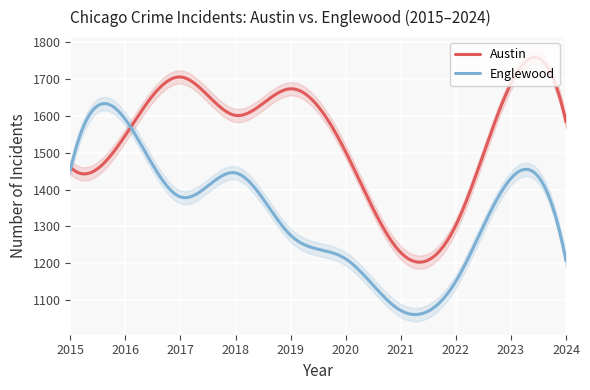

What is the difference between the highest and lowest values at 2024?

376